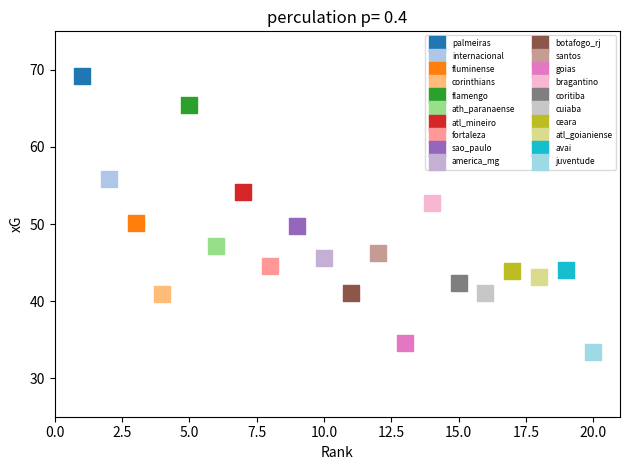

What are all the series names shown in the legend?

palmeiras, internacional, fluminense, corinthians, flamengo, ath_paranaense, atl_mineiro, fortaleza, sao_paulo, america_mg, botafogo_rj, santos, goias, bragantino, coritiba, cuiaba, ceara, atl_goianiense, avai, juventude